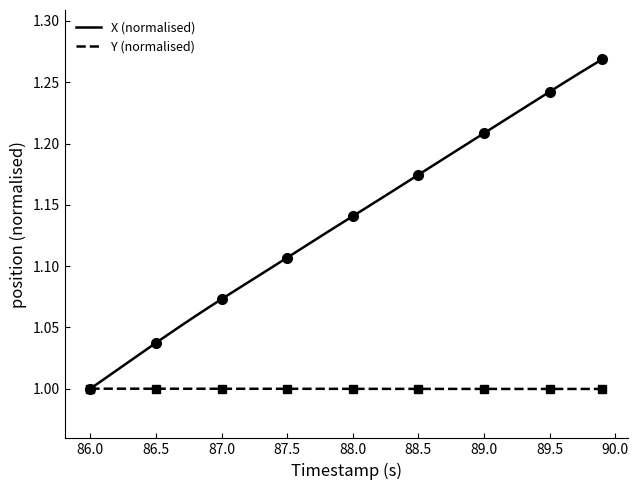

List the series in order of their overall mean, highest first.

X (normalised), Y (normalised)